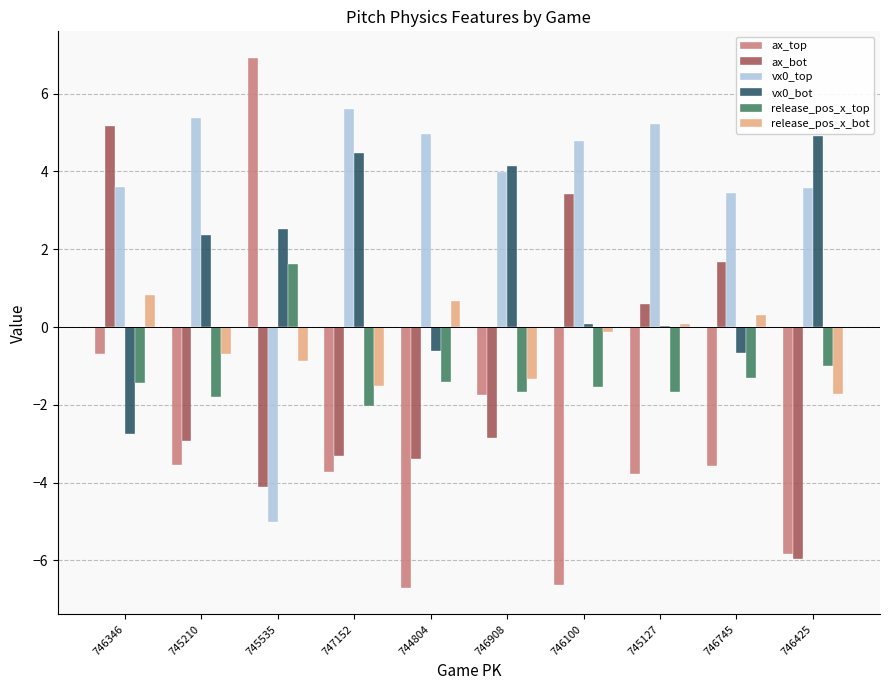

What is the difference between the ax_bot values at 745210 and 747152?

0.4